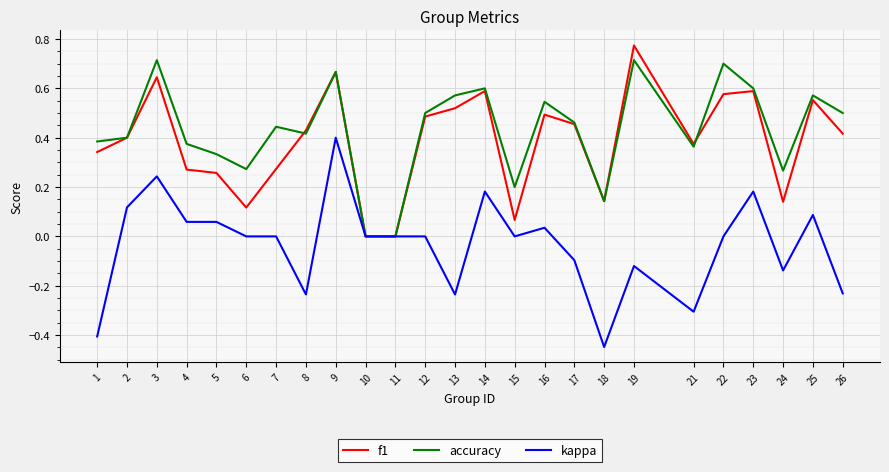

At which category does the chart reach its minimum across all series?

18